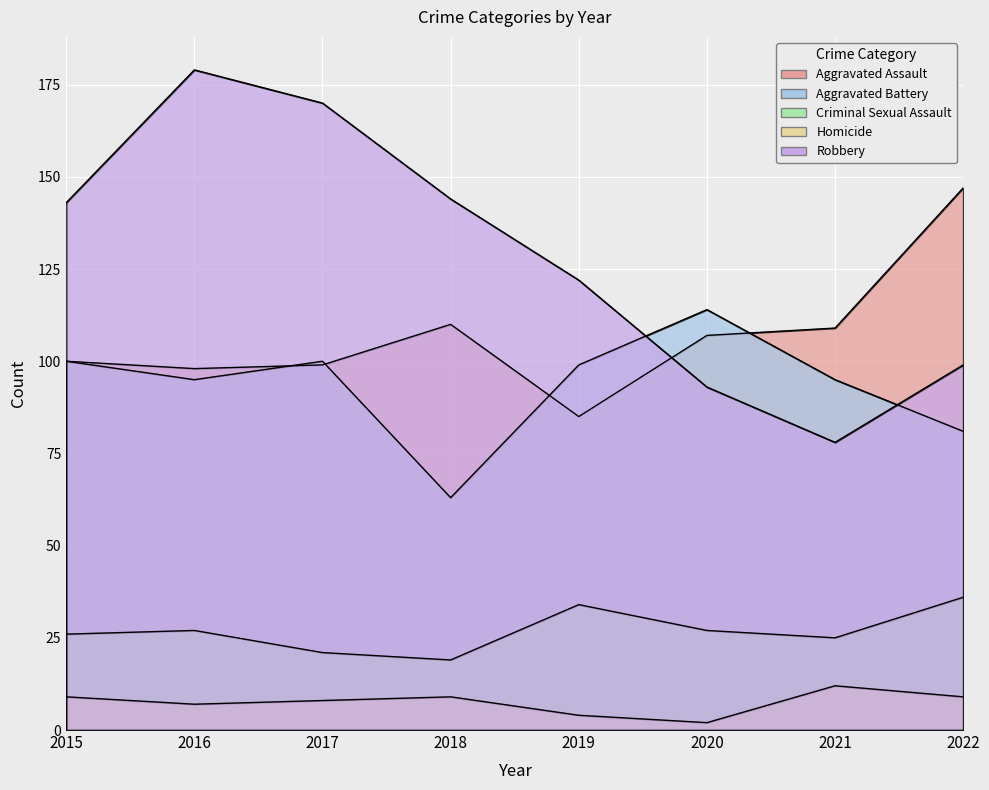

Between 2017 and 2016, which is larger?

2017